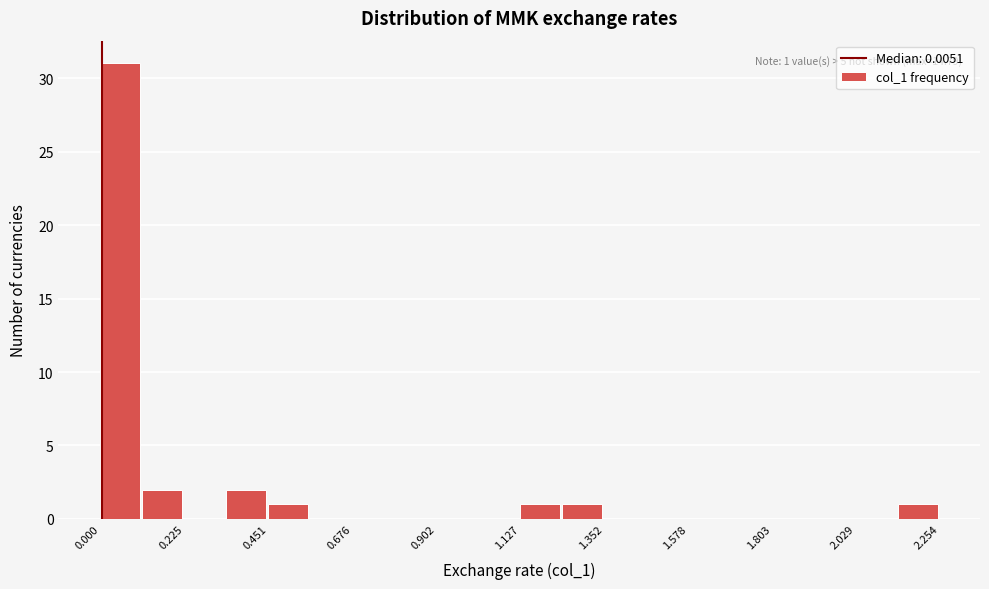

Around what value on the x-axis is the tallest bar? Give the approximate position of its centre, as read against the axis.

0.05